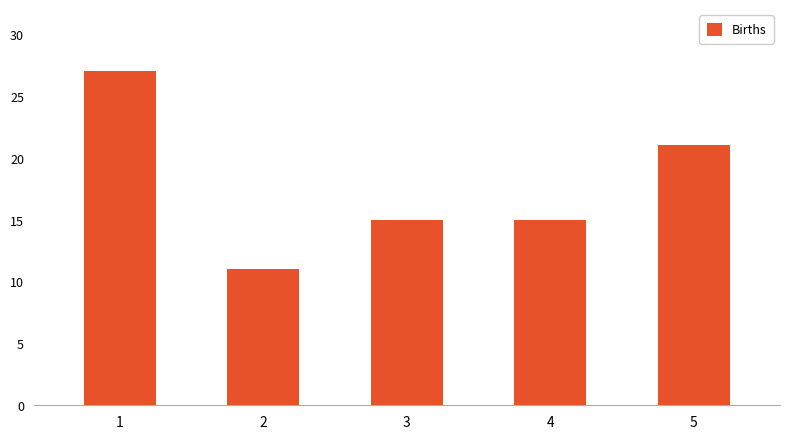

What is the difference between the second highest and minimum values?

10